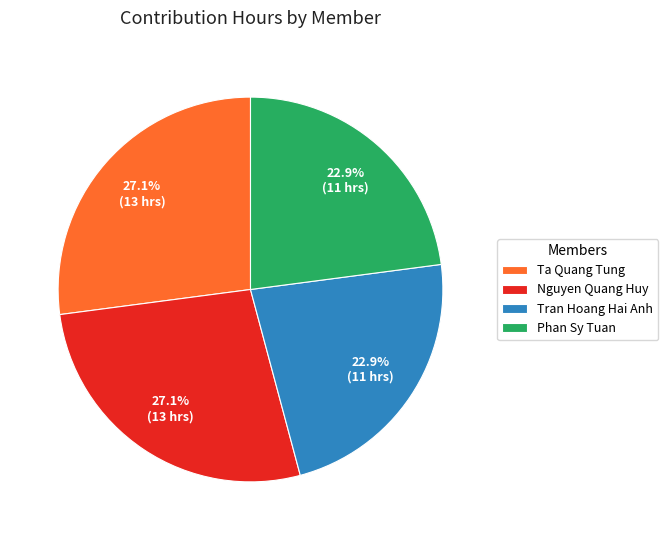

Does Phan Sy Tuan account for over 50% of the chart?

No